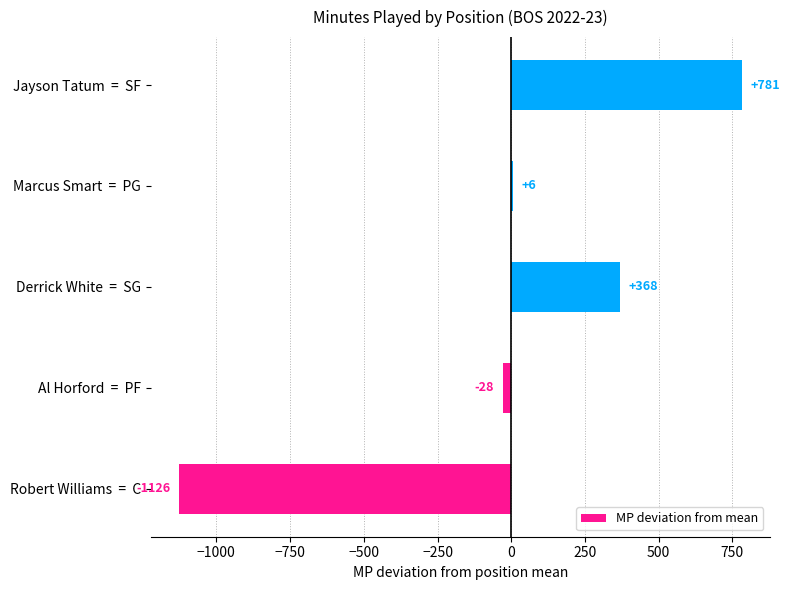

True or false: the data shows -28.8 at Al Horford  =  PF.

True